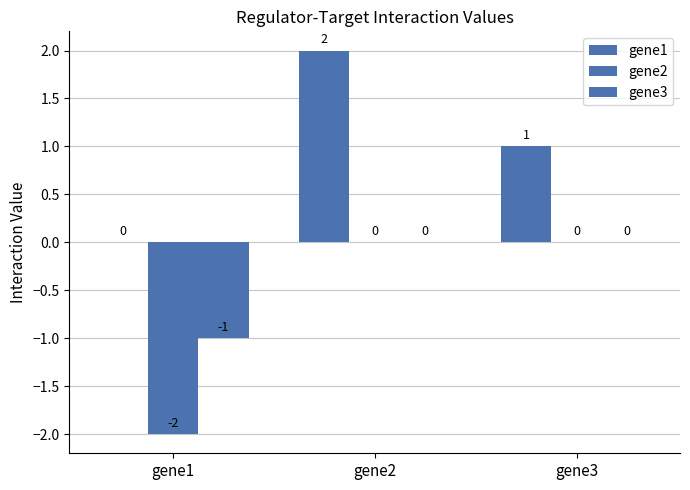

How many groups of bars are there?

3